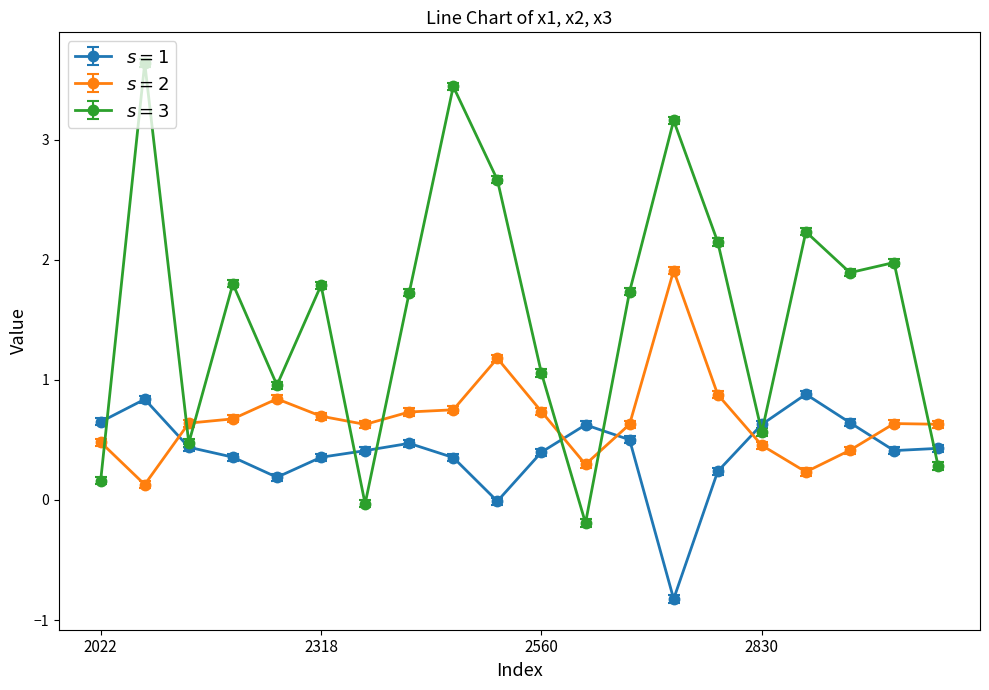

What is the smallest value displayed?

-0.8